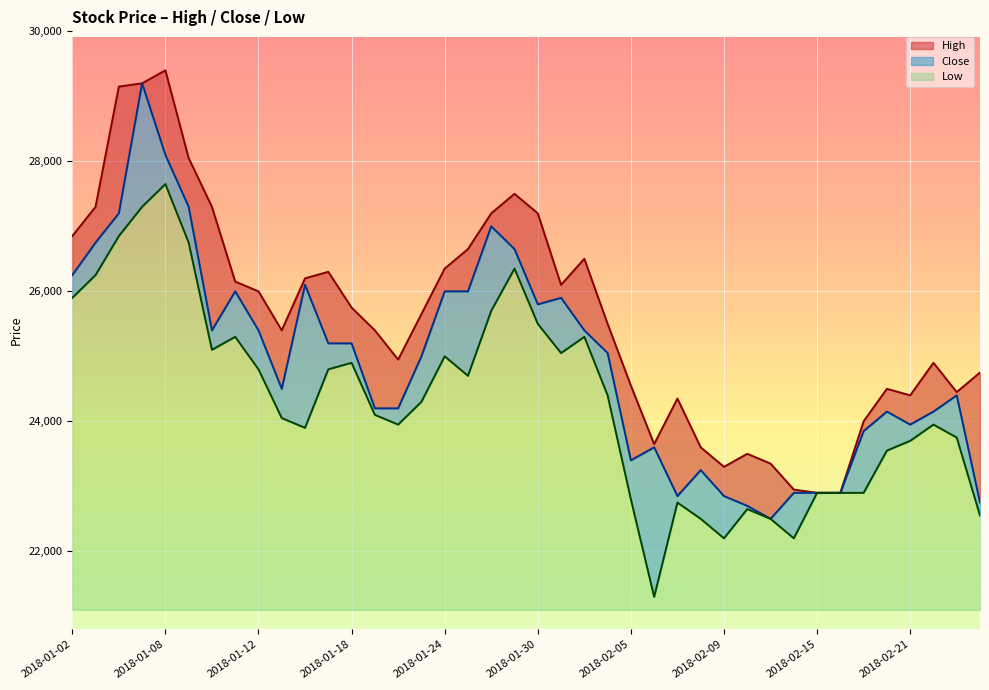

True or false: High has more than 1 points higher than both neighbors.

True